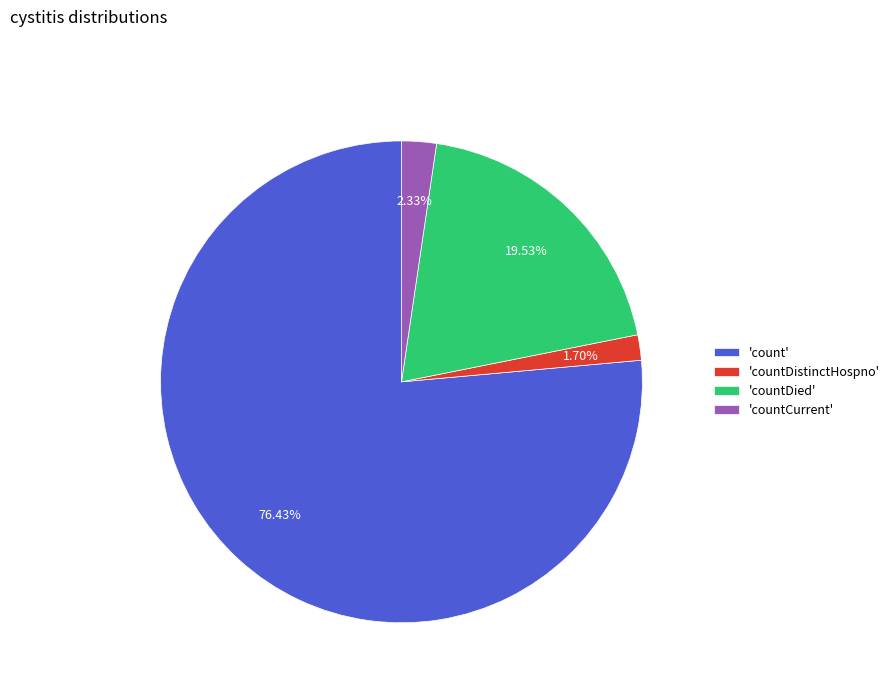

What is the majority slice?

'count'